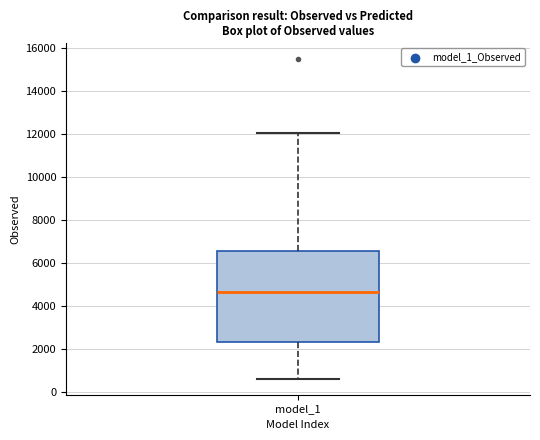

Where does the median line of the box for model_1 sit on the y-axis? The values are not printed on the chart, so give them approximately, as read against the axis.

4600